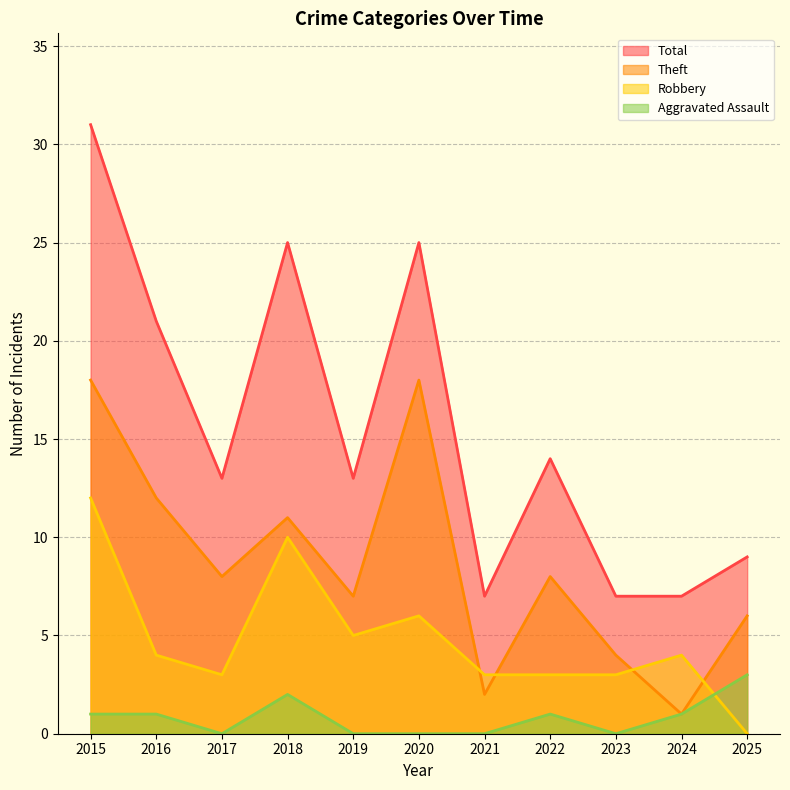

What is the total value across all series at 2017?

24